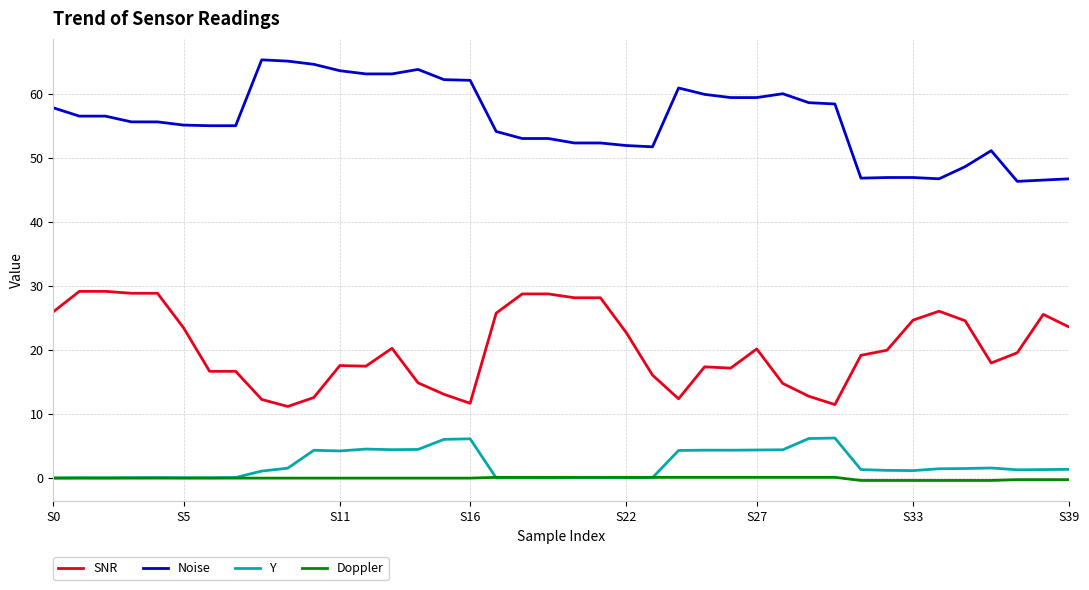

Is this an area chart (filled region under the line)?

No